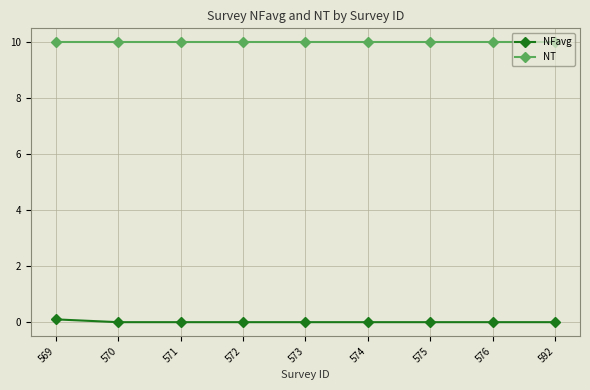

What are all the series names shown in the legend?

NFavg, NT